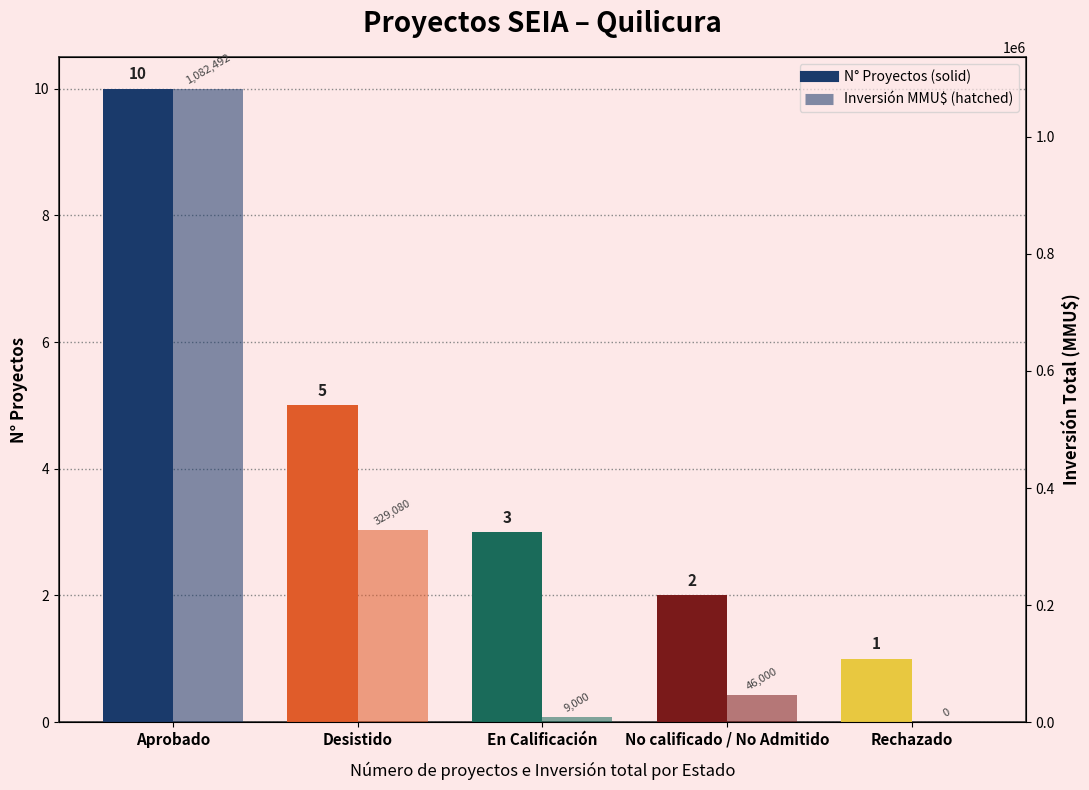

Reading left to right, transcribe all the data shown in this chart.

N° Proyectos: 10	5	3	2	1
Inversión (MMU$): 1082492	329080	9000	46000	0